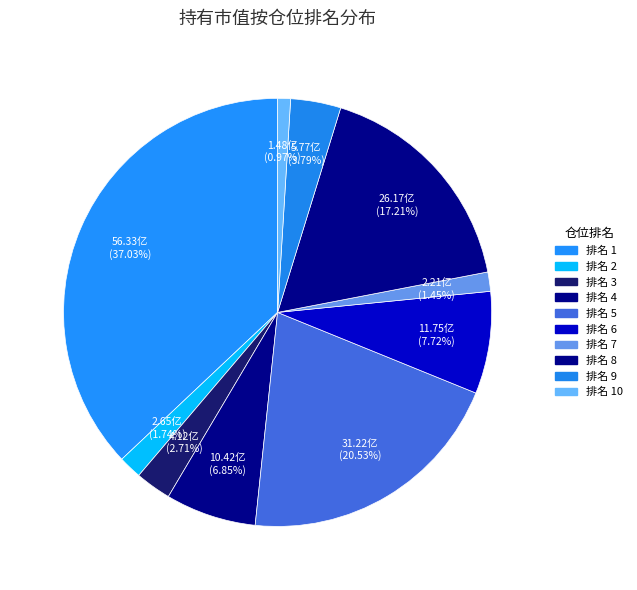

Which category has the smallest portion of the pie?

仓位排名 10